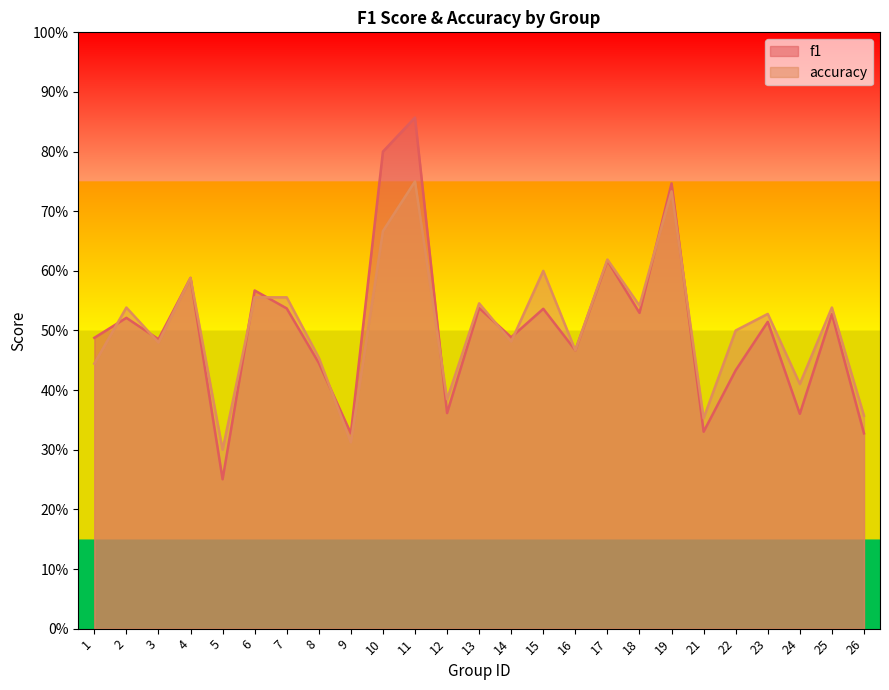

What is the difference between the f1 values at 16 and 21?

0.1